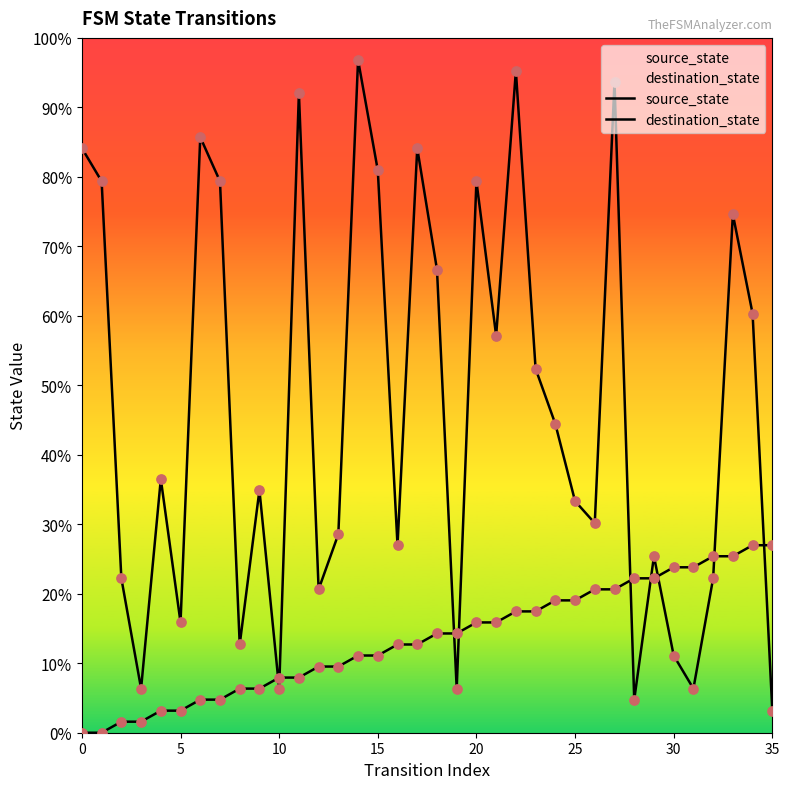

At how many categories does at least one series exceed 29?

21